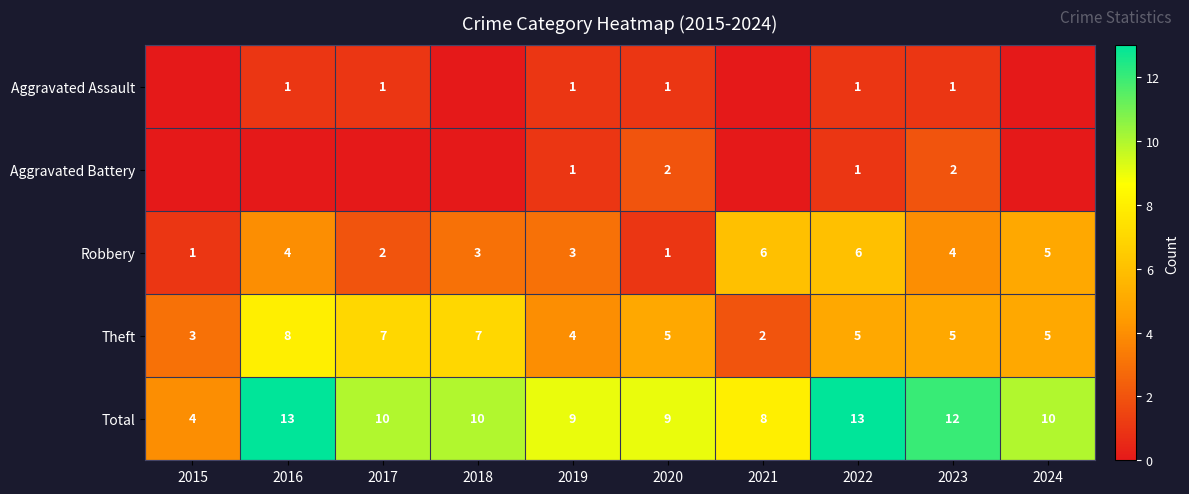

How many categories are shown in the chart?

10